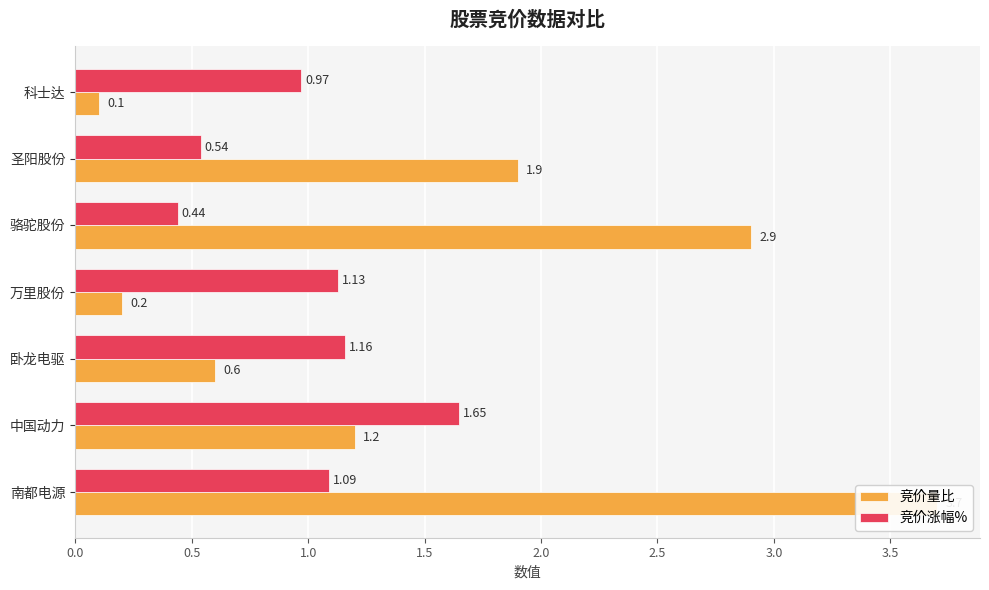

What is the average value of the 竞价涨幅% series?

1.0